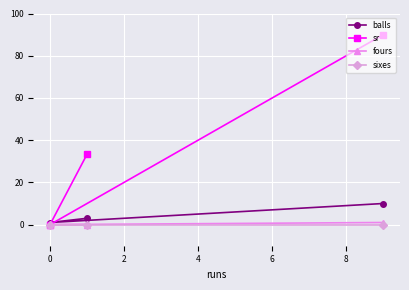

Rank the series by their maximum value, from lowest to highest.

sixes, fours, balls, sr